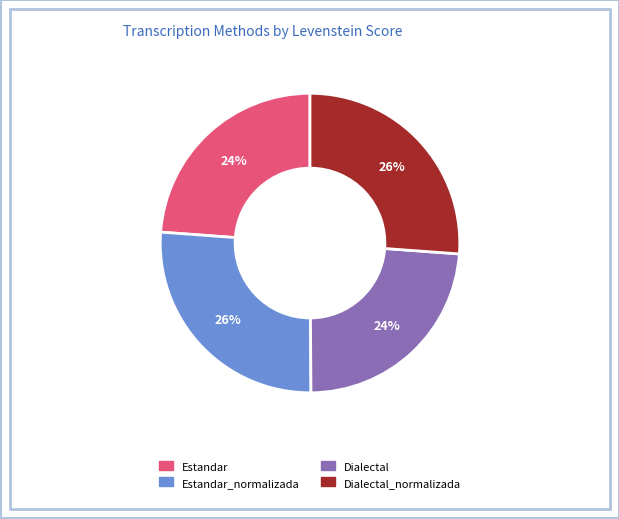

Is there a majority slice in this chart?

No